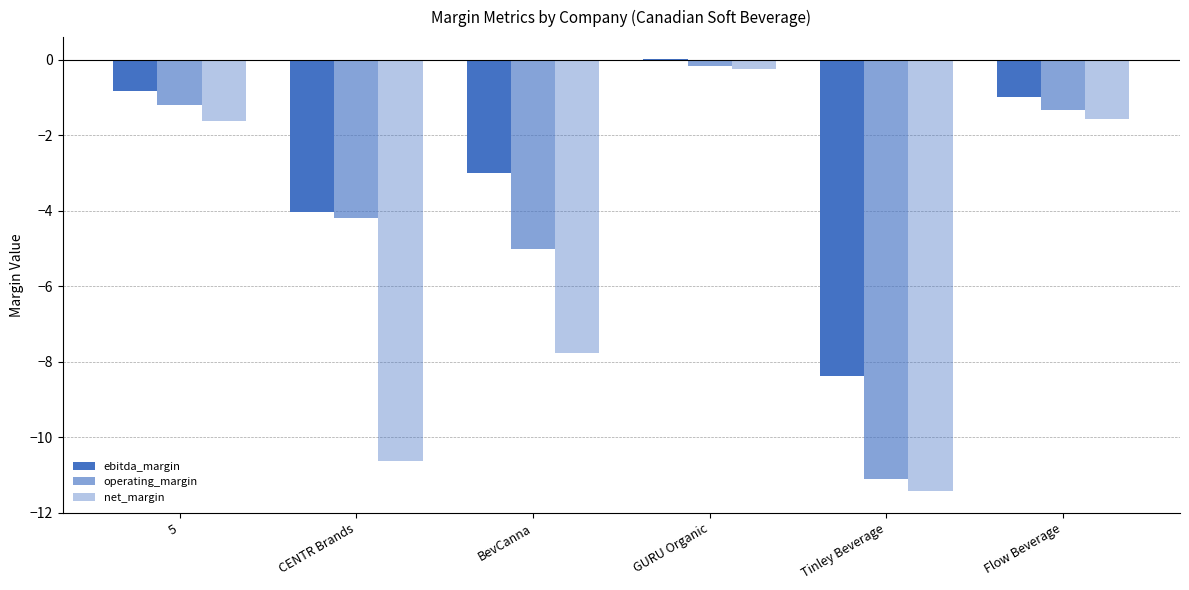

What is the value of the ebitda_margin bar at the 6th from the left?

-1.0